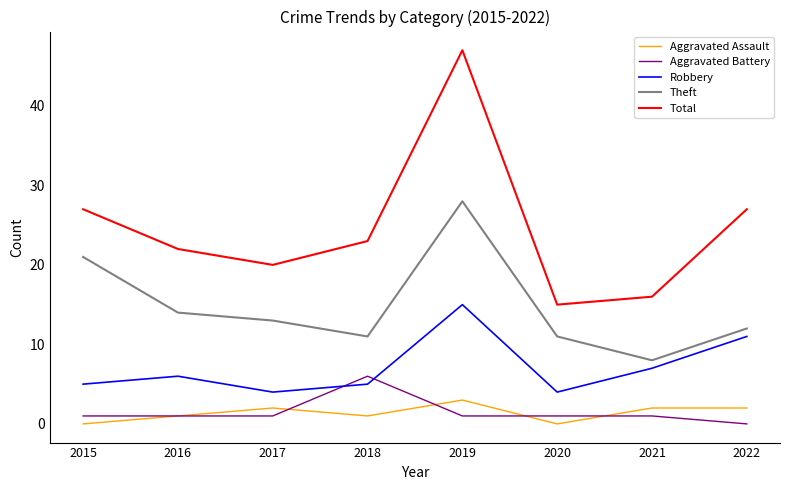

Which series has the largest total across all categories?

Total